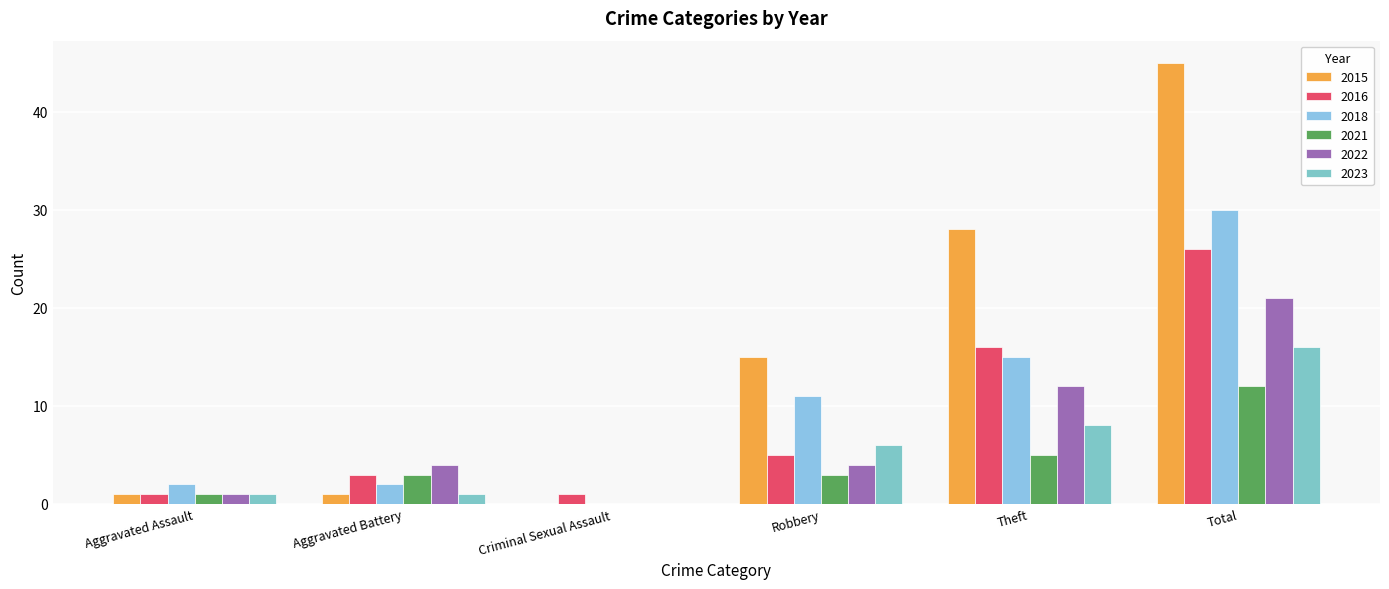

True or false: 2022 has a value of 38 at Total.

False